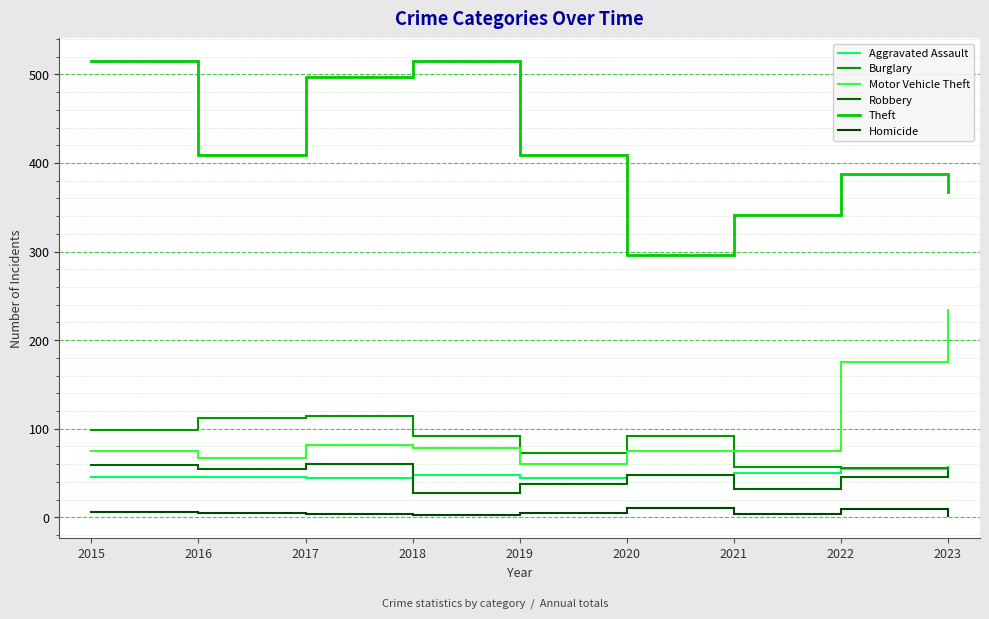

What are all the series names shown in the legend?

Aggravated Assault, Burglary, Motor Vehicle Theft, Robbery, Theft, Homicide